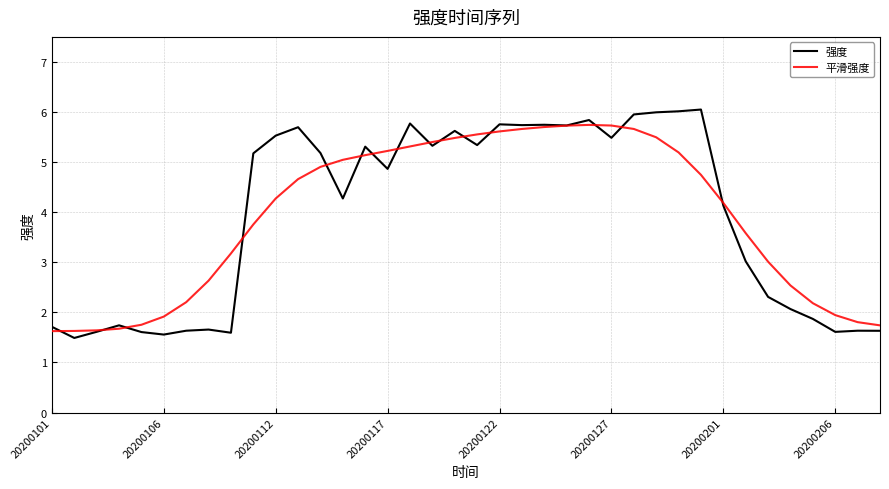

Rank the series by their maximum value, from highest to lowest.

强度, 平滑强度